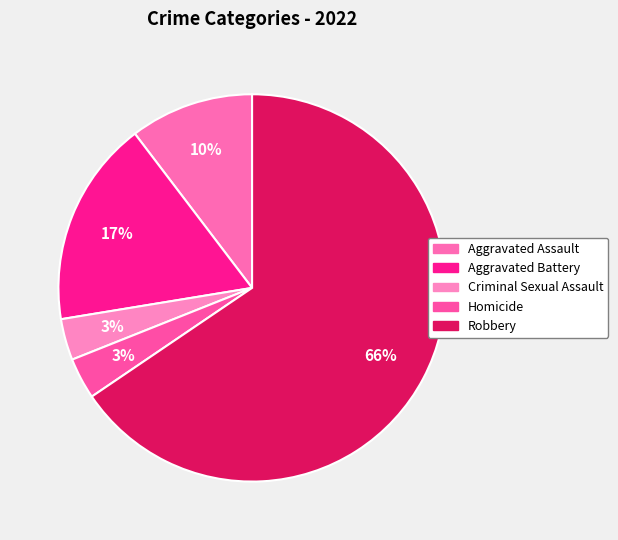

What portion of the pie excludes Homicide?

96.6%